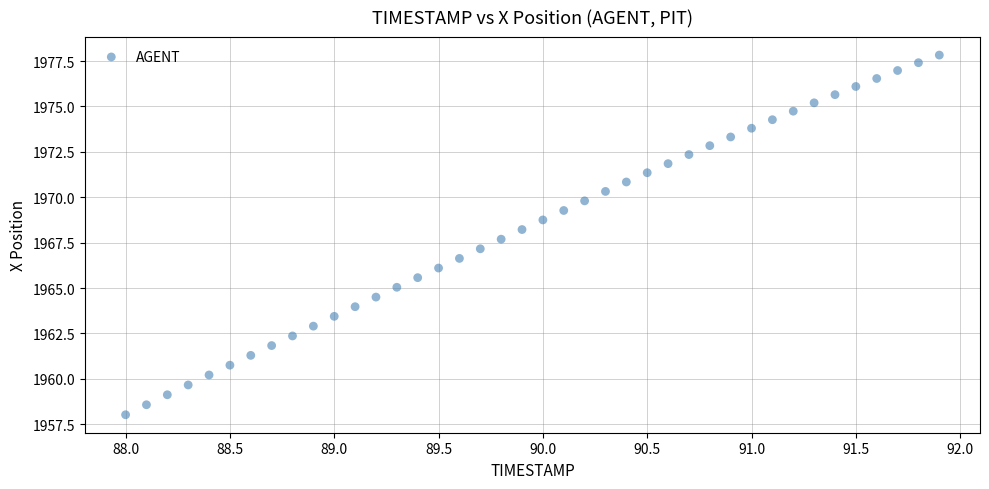

What is the range of Y values (max minus min)?

19.8